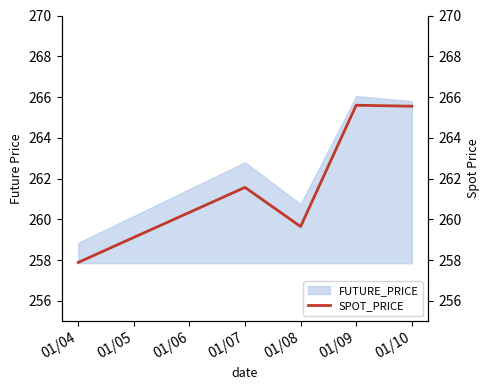

Where is FUTURE_PRICE nearest to the value 262?

01/07